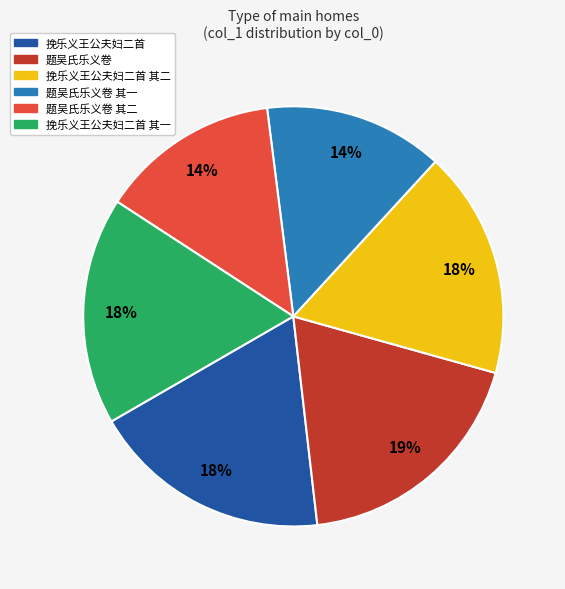

Does any single category account for the majority?

No